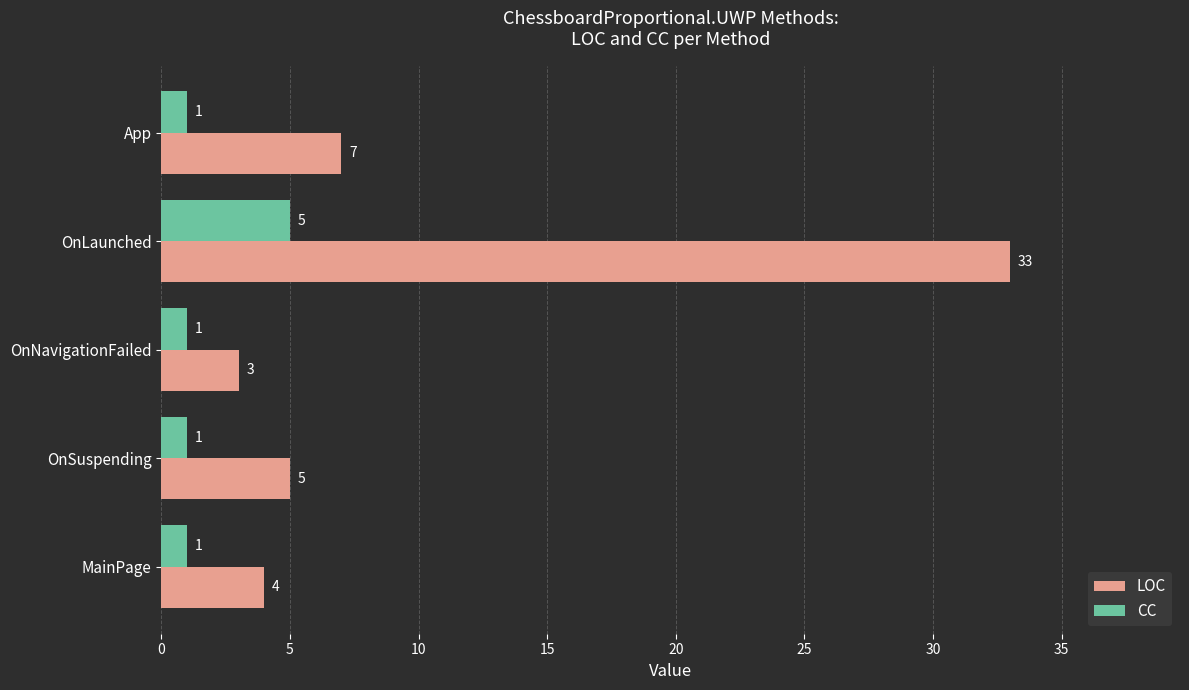

How many data points does each series have?

5